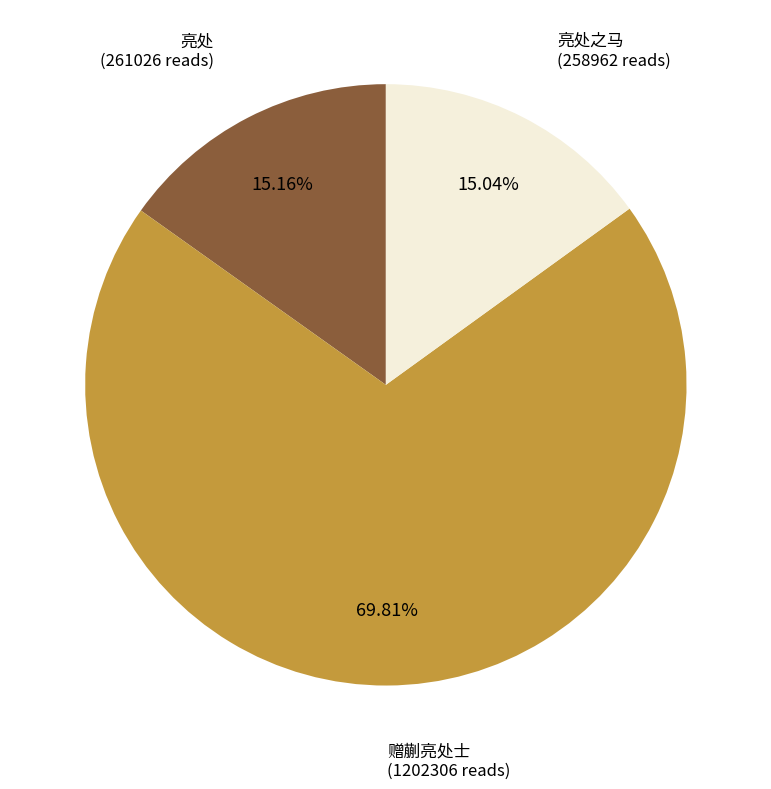

Does 亮处之马 (258962 reads) account for over 50% of the chart?

No